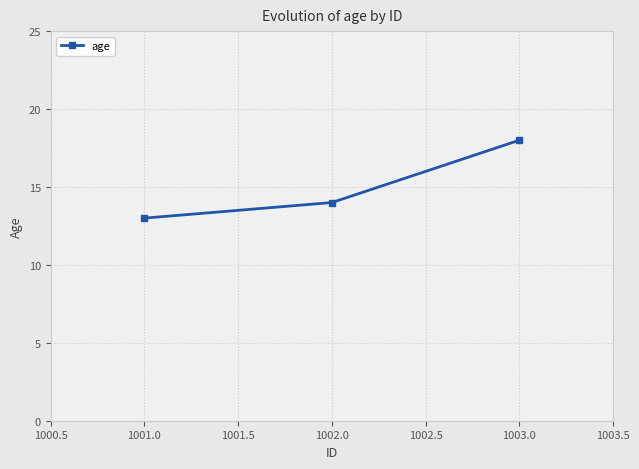

What is the sum of all values?

45